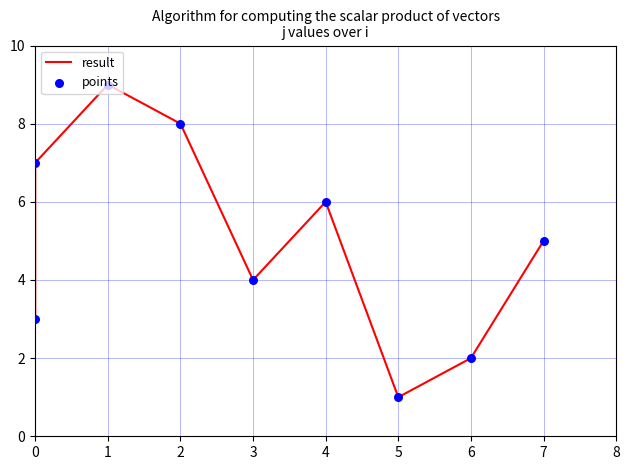

At which category is the sum across all series the highest?

1